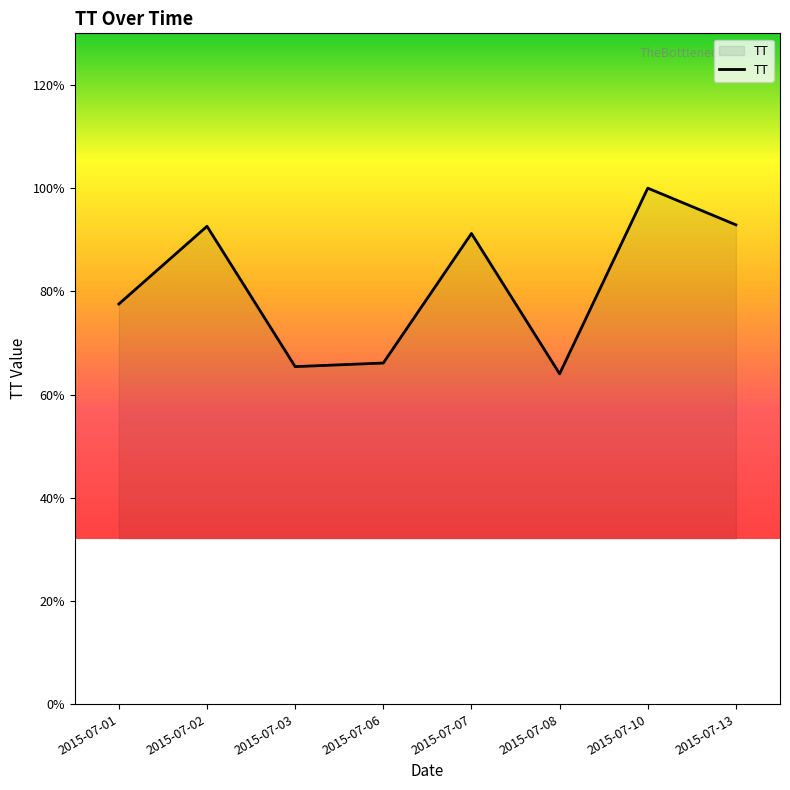

Does the chart display data point markers on the line(s)?

No